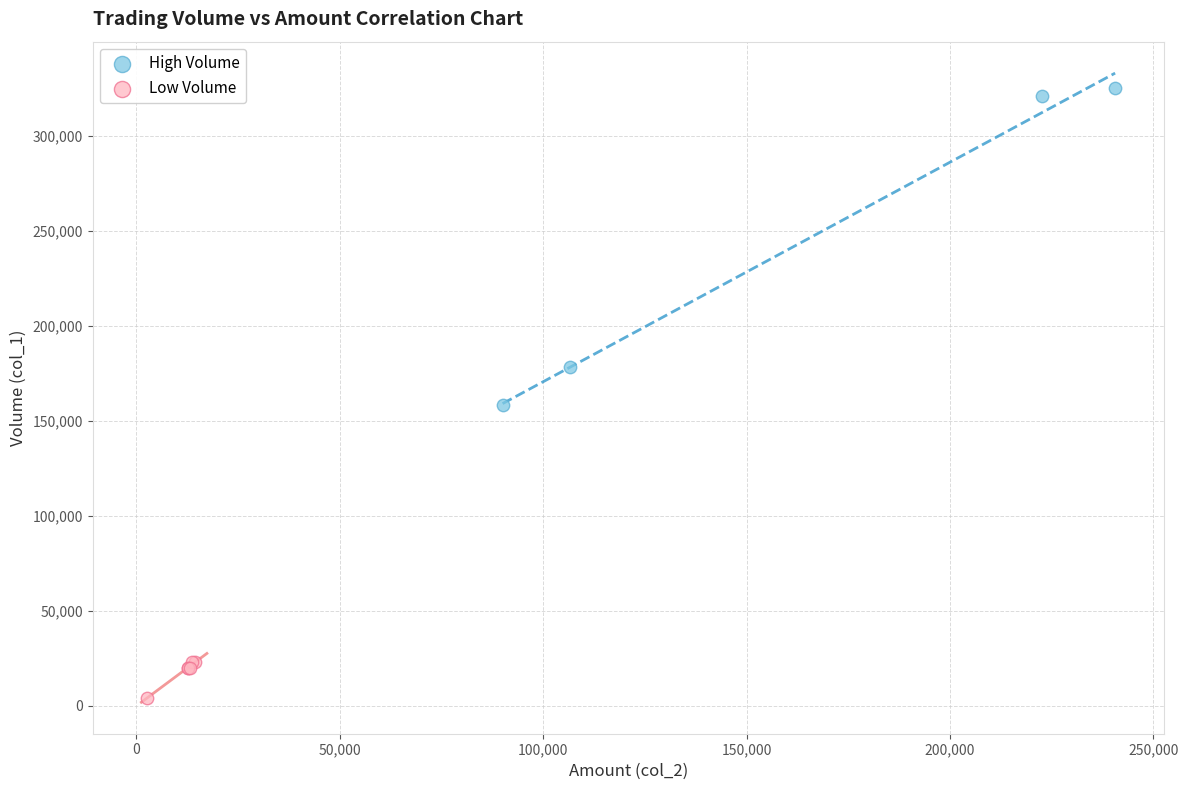

Which series contains the highest Y value?

High Volume